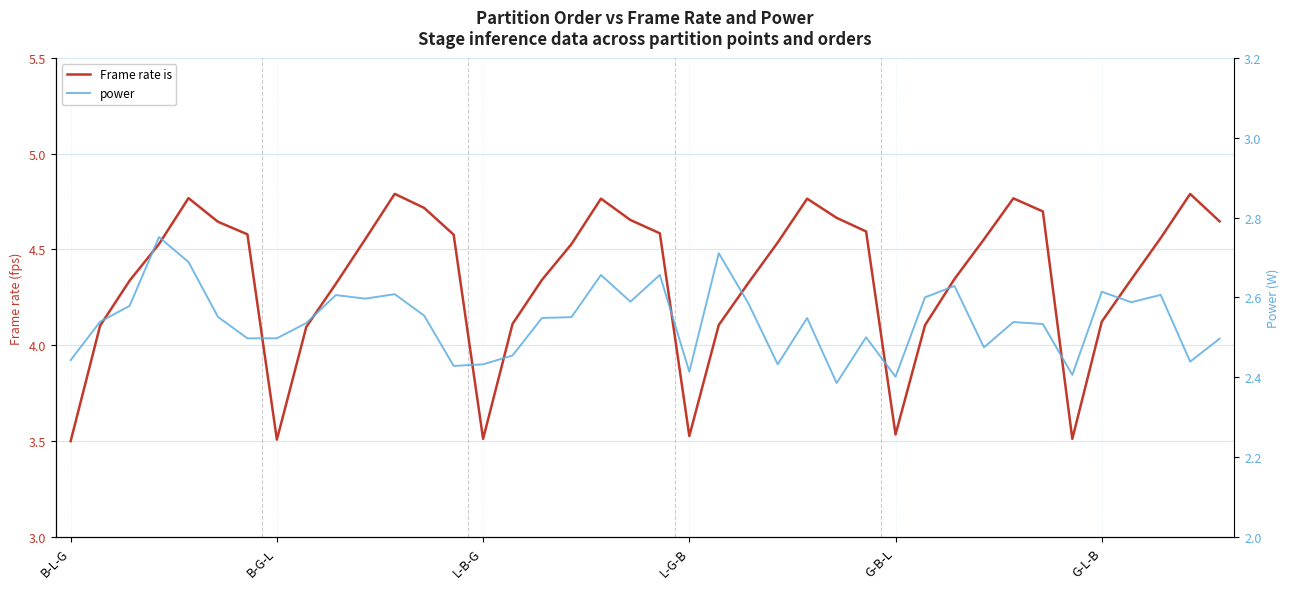

Which series has the largest total across all categories?

Frame rate is